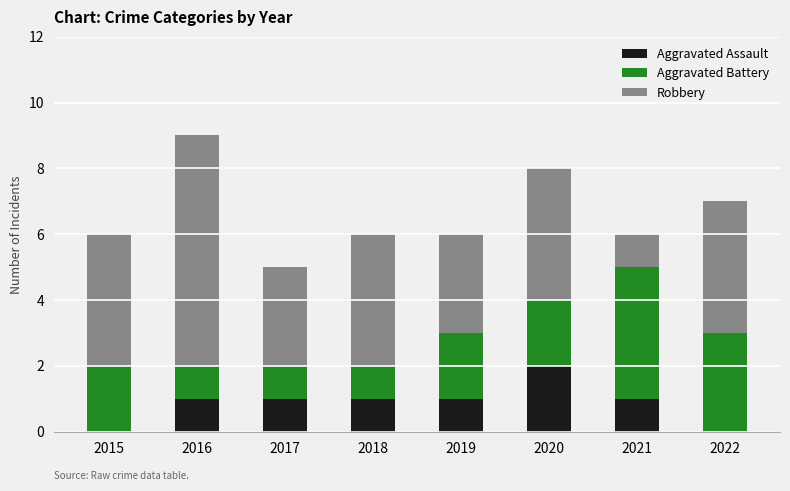

The Aggravated Assault series shows 1 at 2018. True or false?

True